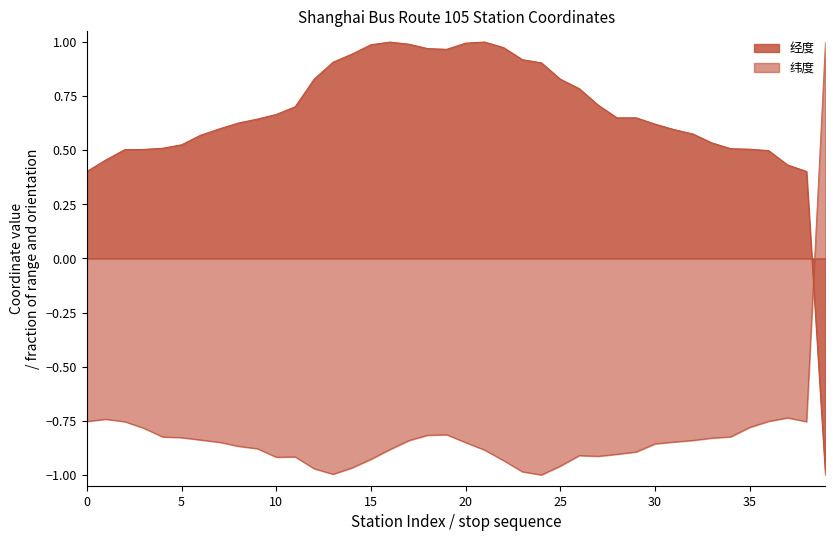

What is the difference between the second highest and second lowest values in the 纬度 series?

0.3